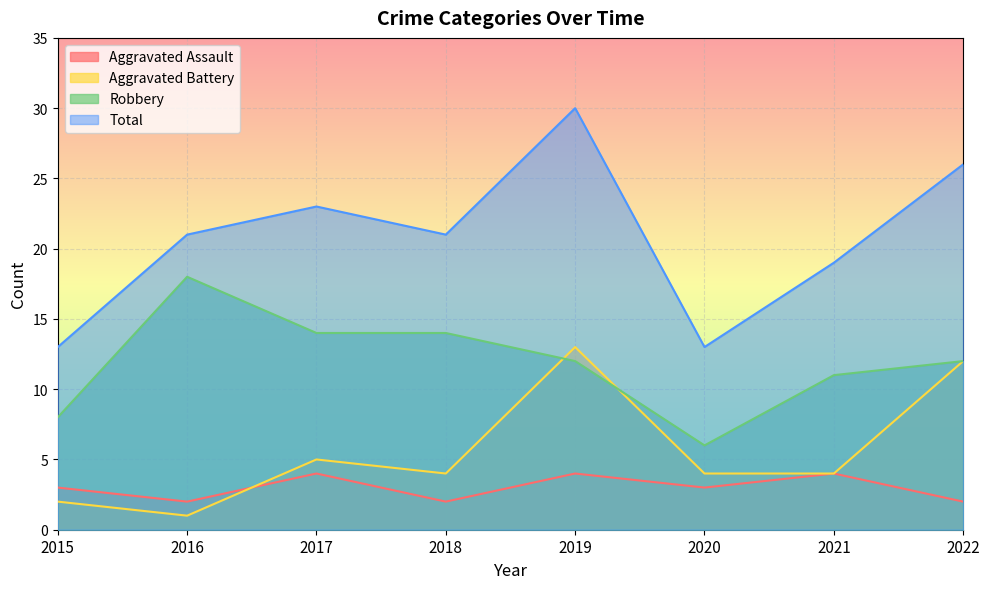

What is the sum of all Robbery values?

95